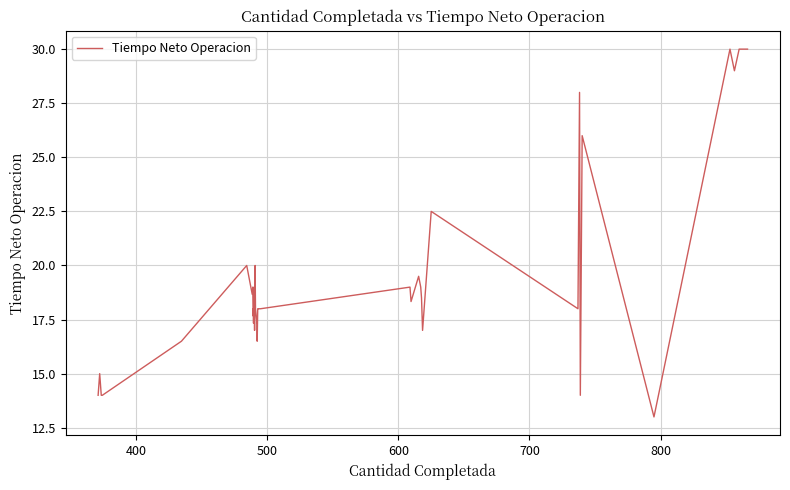

The value at 36 is 20.3. True or false?

False